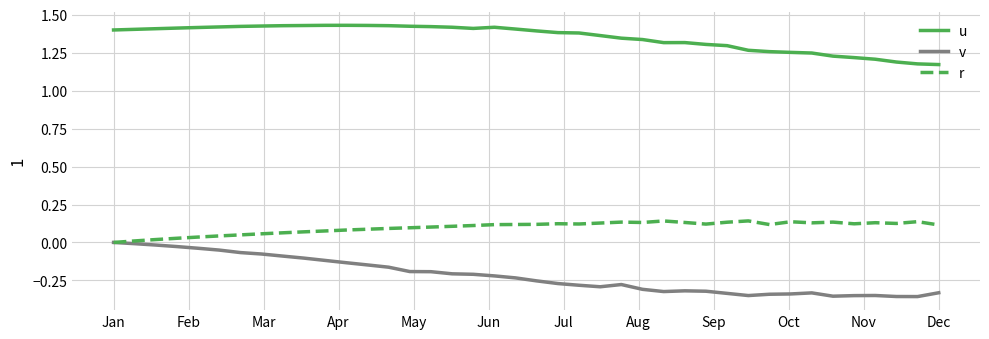

Which series has the largest range (max minus min)?

v